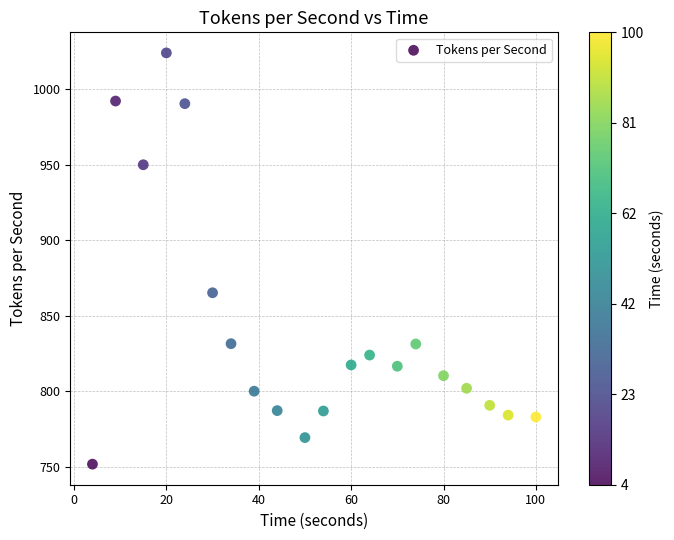

What Y value in the scatter plot is closest to 887?

865.3